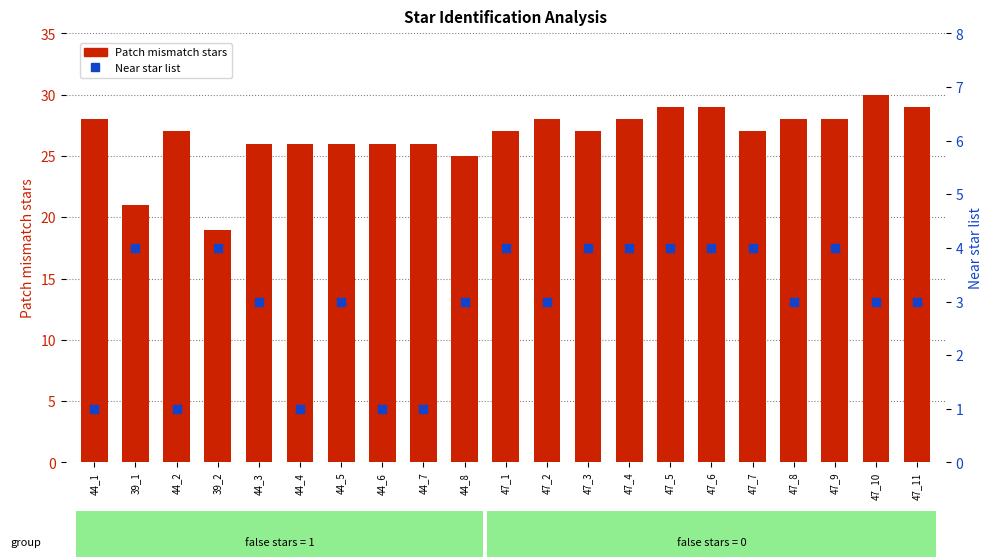

What is the total value across all series at 47_3?

31